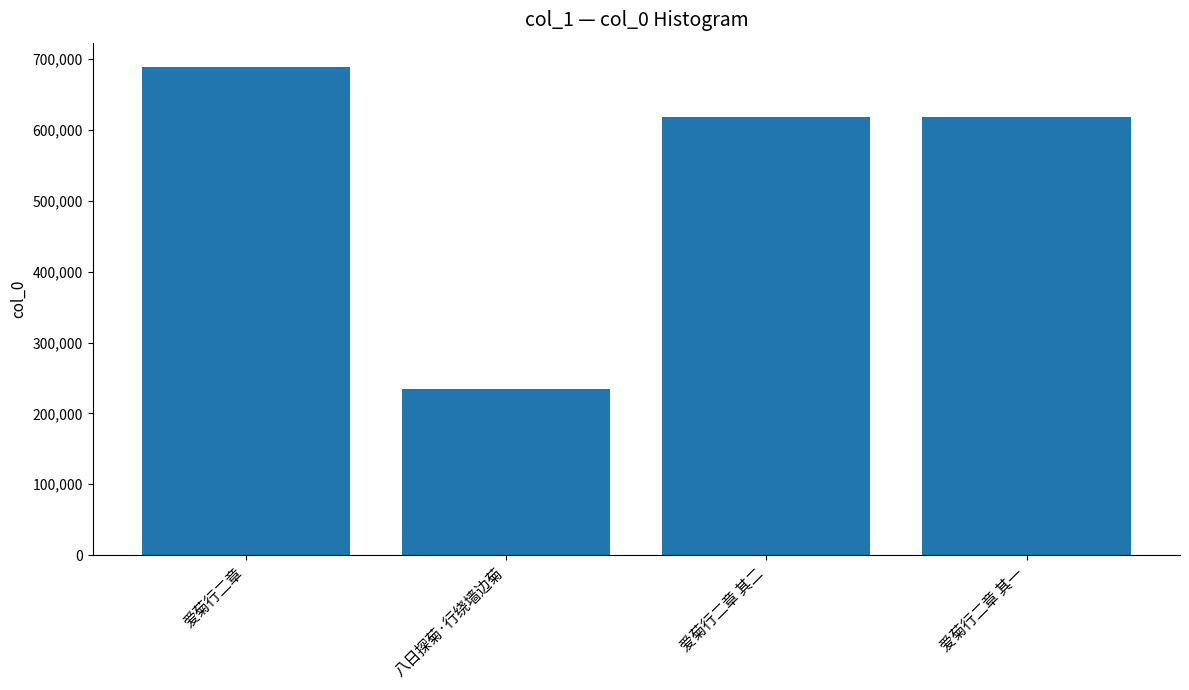

What is the label of the 2nd bar from the right?

爱菊行二章 其二